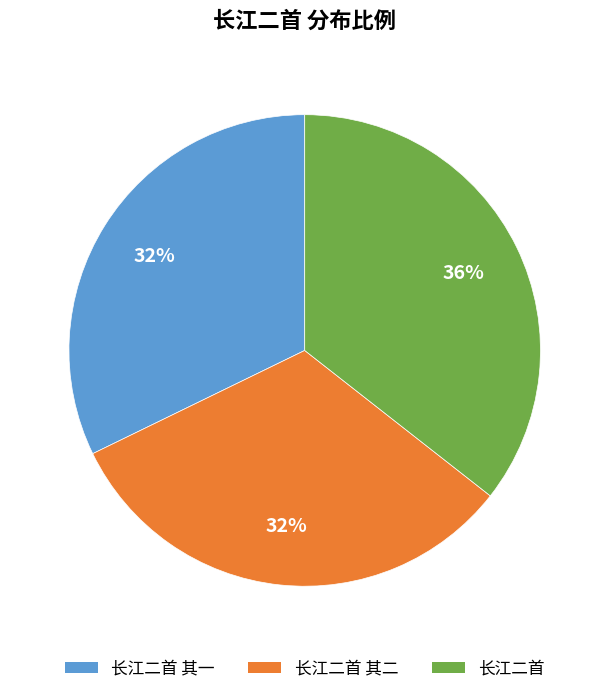

How many segments does this pie chart have?

3